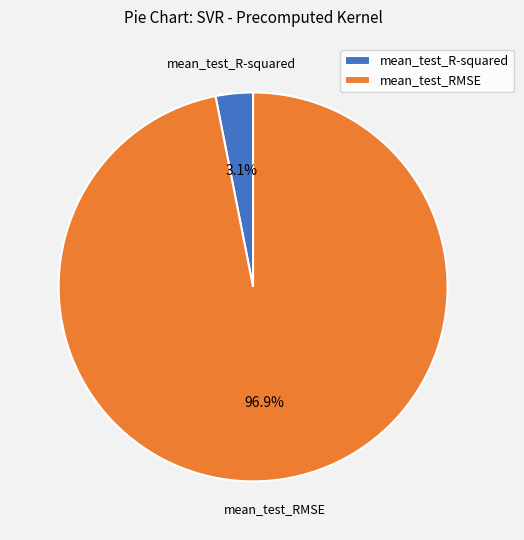

True or false: mean_test_RMSE accounts for 97% of the total.

True